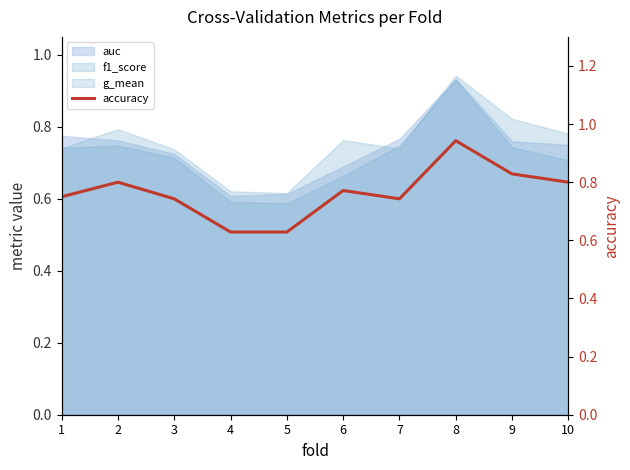

The chart shows a value of 0.2 at 9. True or false?

False